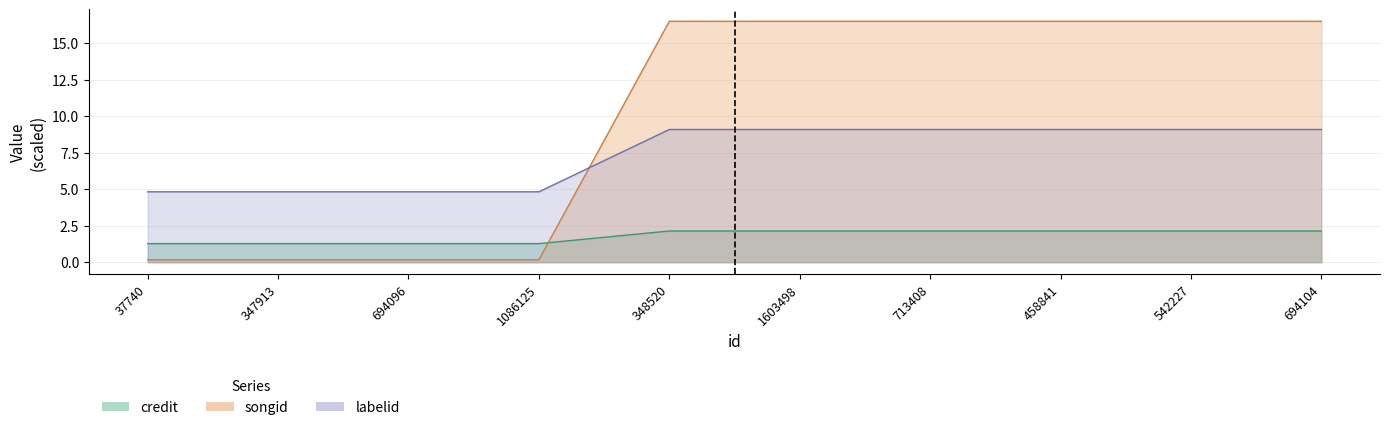

True or false: labelid has more than 0 points higher than both neighbors.

False